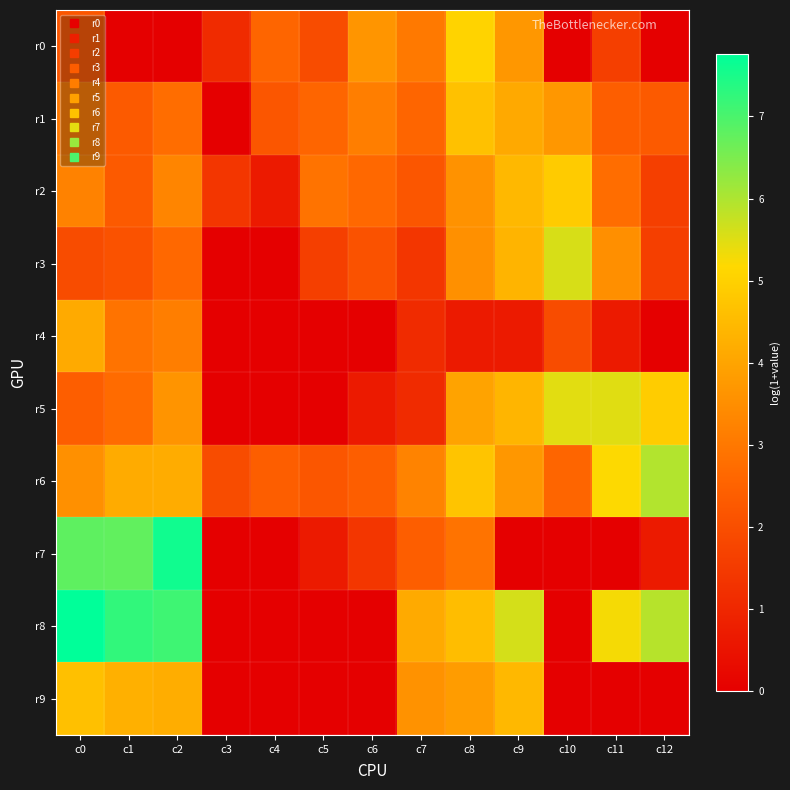

How many distinct data groups are displayed?

10